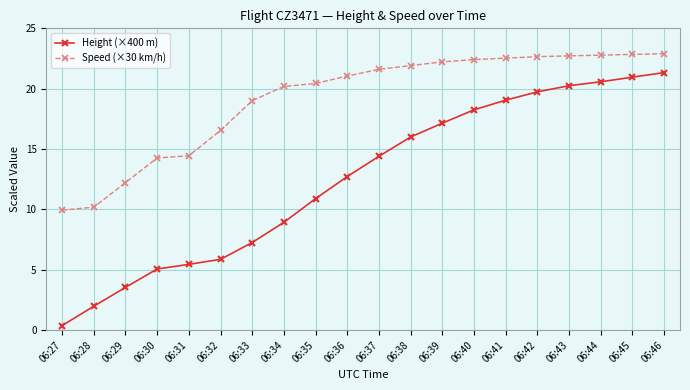

What is the difference between the Height (×400 m) values at 06:45 and 06:43?

0.7